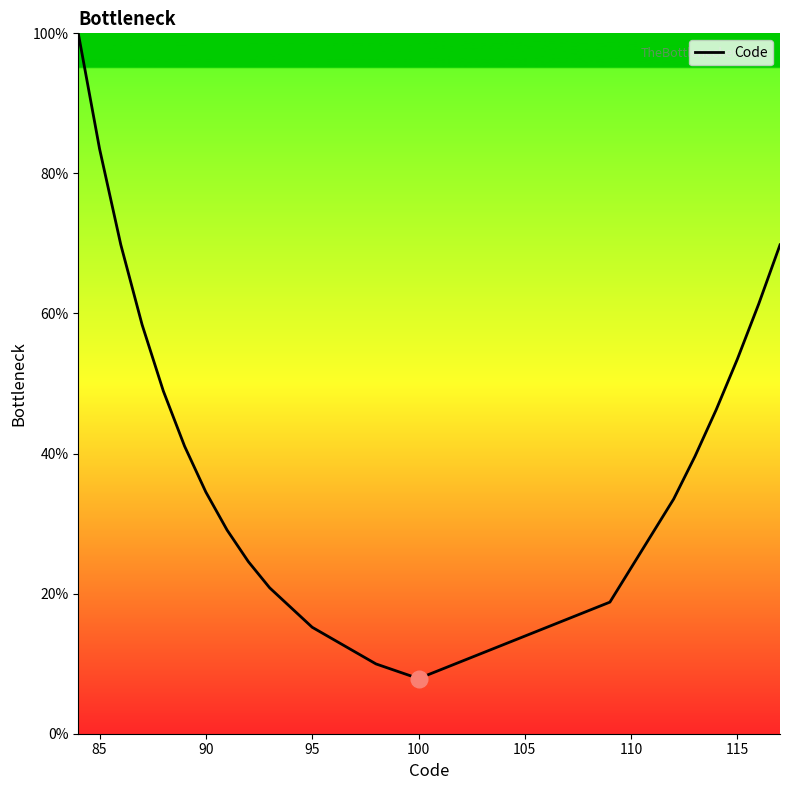

How many values exceed 41?

10